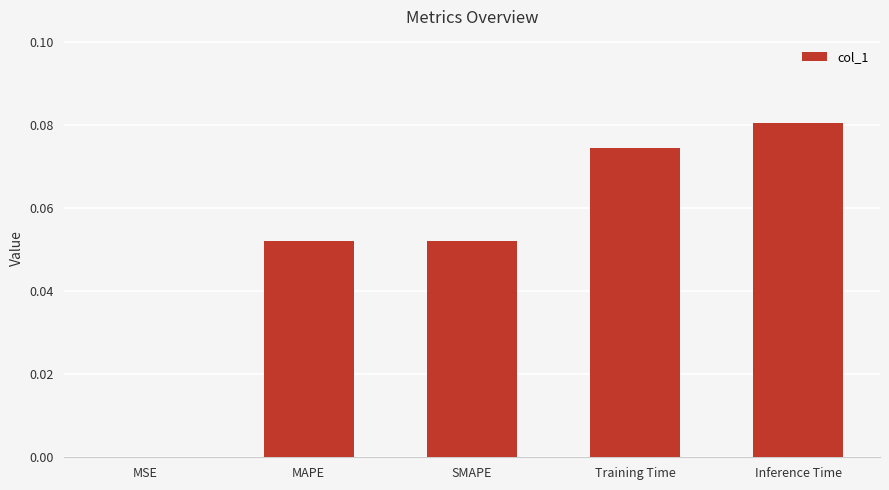

Between Inference Time and MAPE, which is larger?

Inference Time